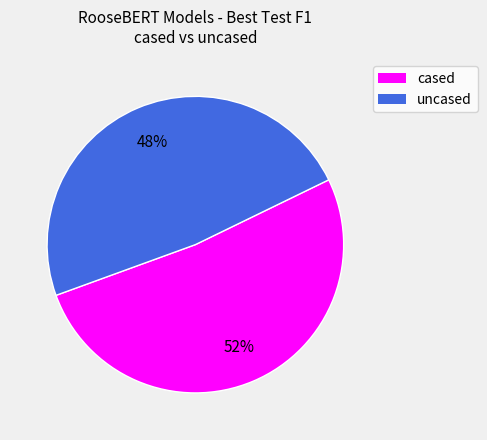

To the nearest percent, what is the average slice percentage?

50%